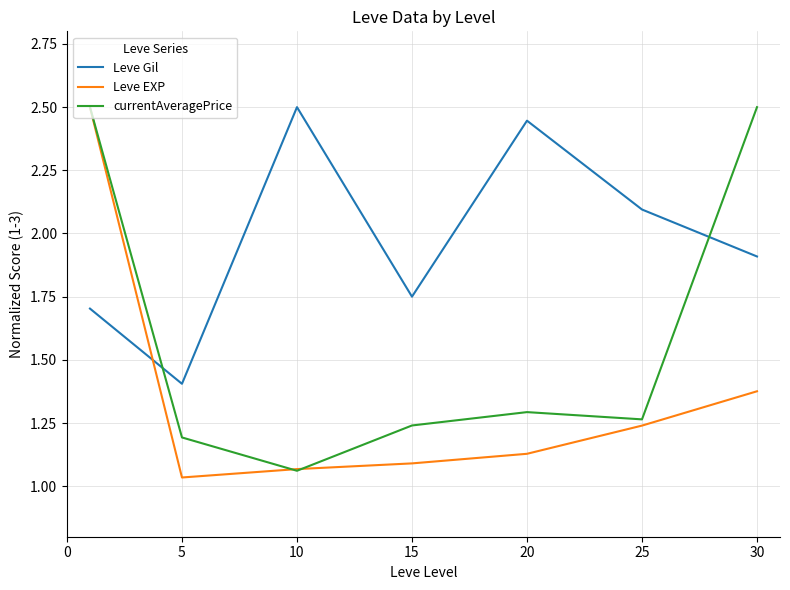

What is the highest value of the Leve Gil series?

2.5